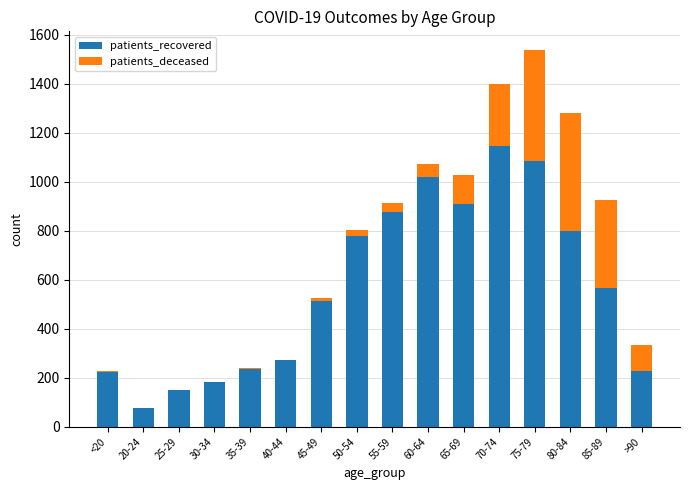

At which label does patients_recovered reach its peak?

70-74